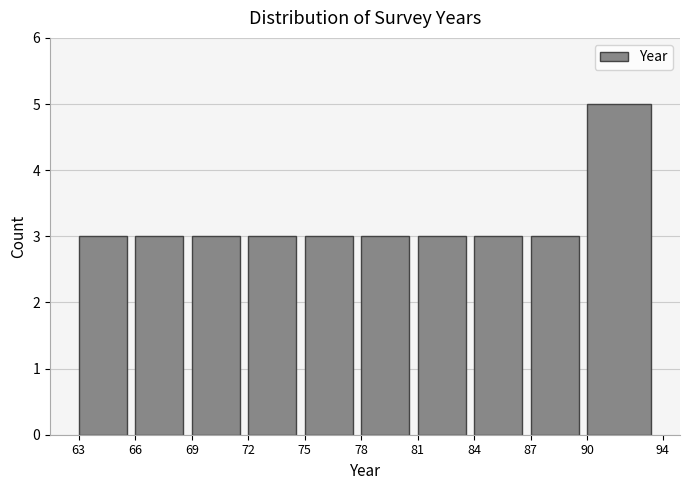

Over which range of the x-axis is the bar tallest?

90 to 94